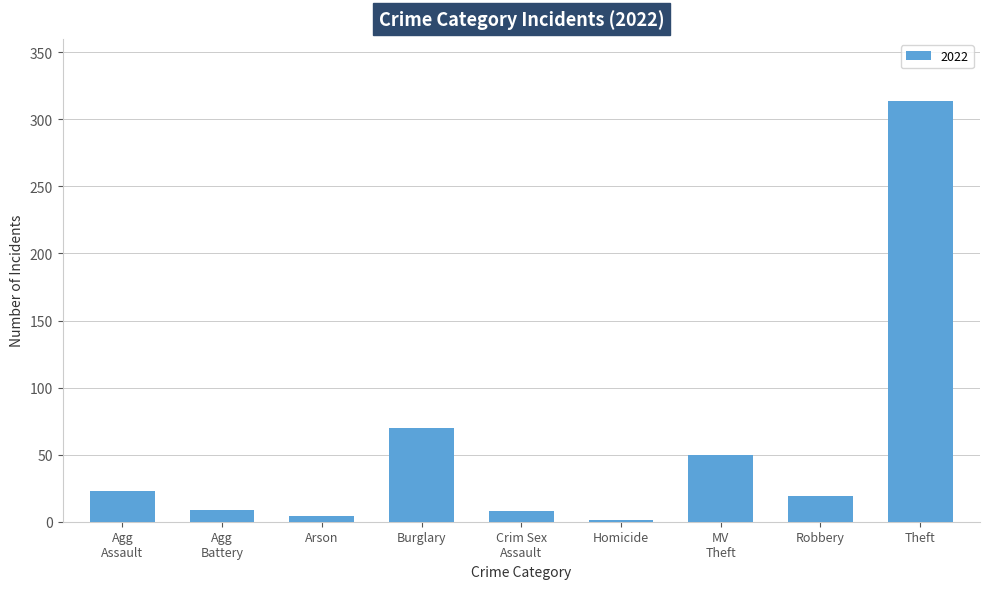

What is the maximum value shown in the chart?

314